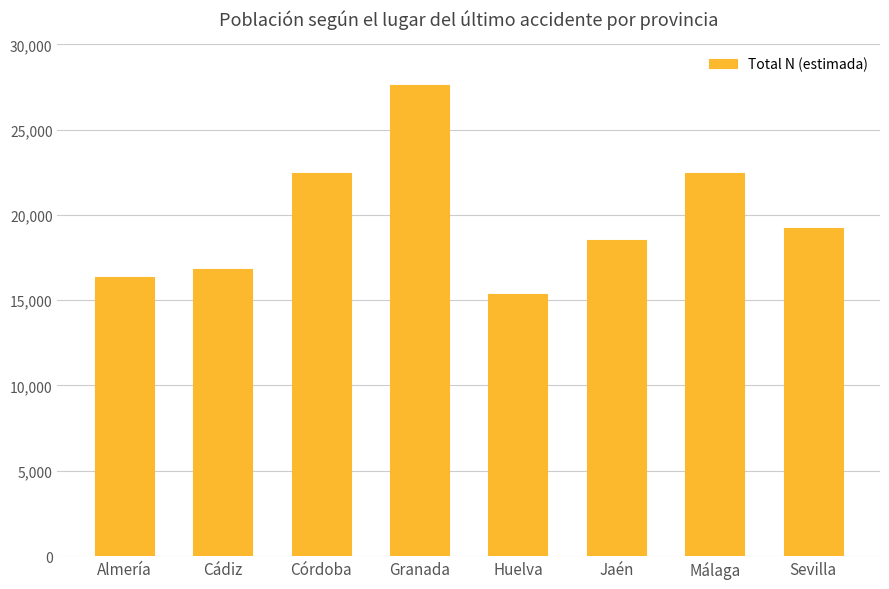

What is the label of the 2nd bar from the right?

Málaga